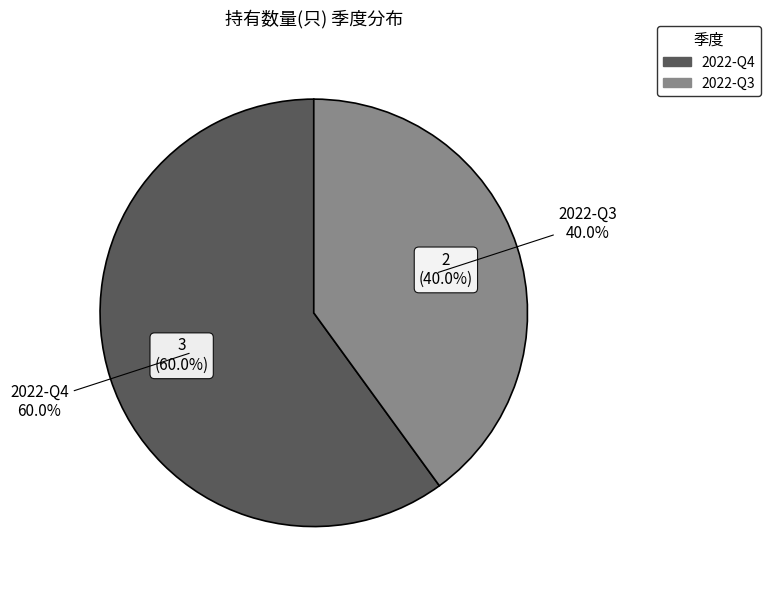

Rank the categories by value from highest to lowest.

2022-Q4, 2022-Q3